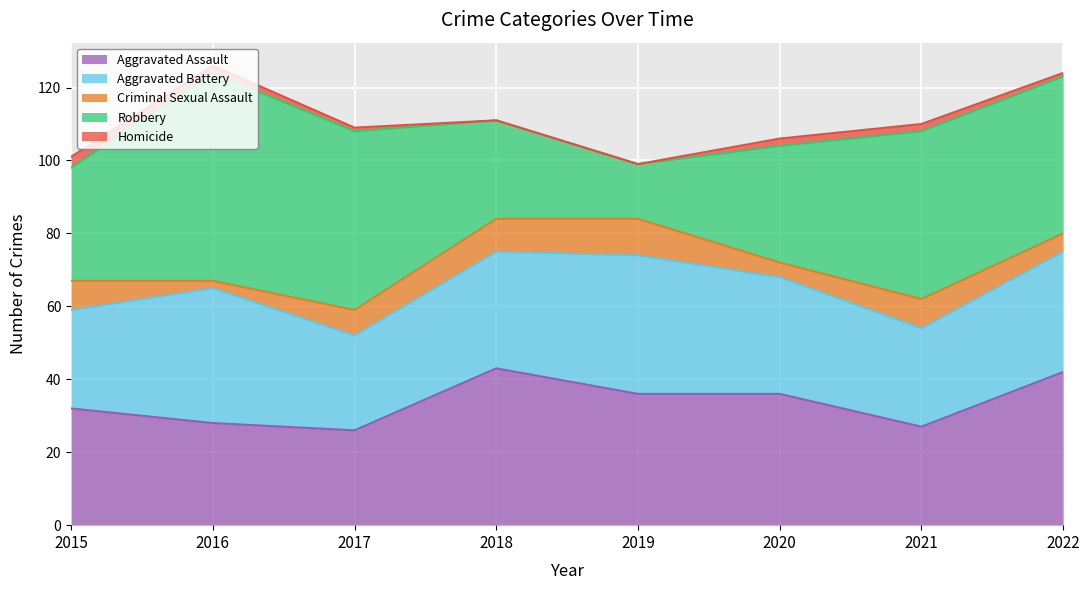

What is the value of the Criminal Sexual Assault point at the 8th from the left?

5